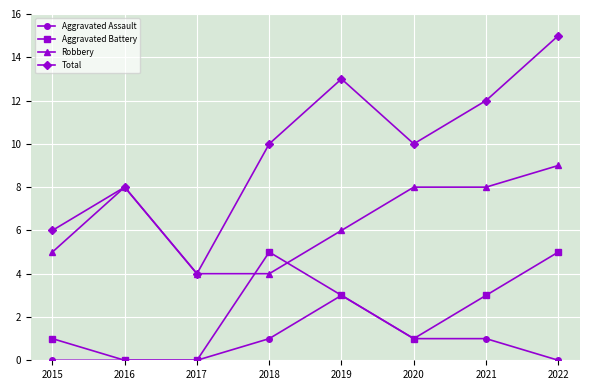

True or false: Aggravated Assault and Robbery cross at least once.

False